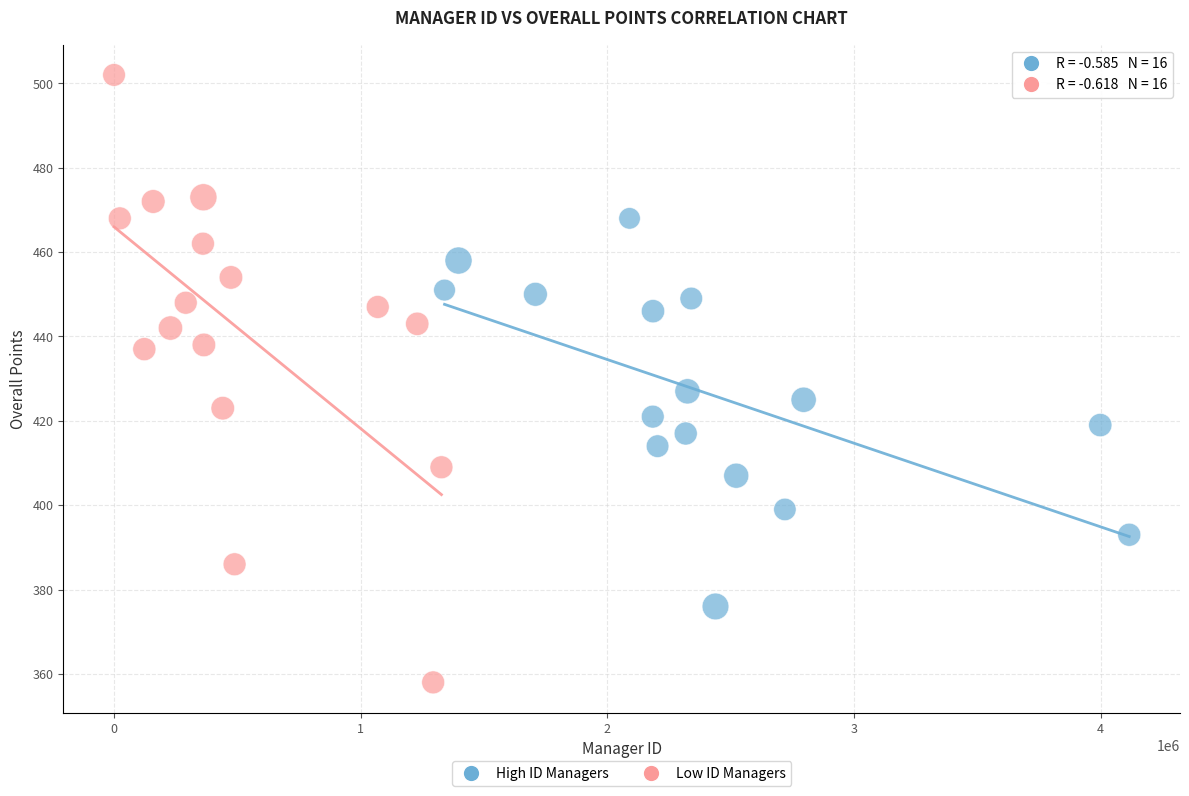

Which series has the widest spread of Y values?

Low ID Managers